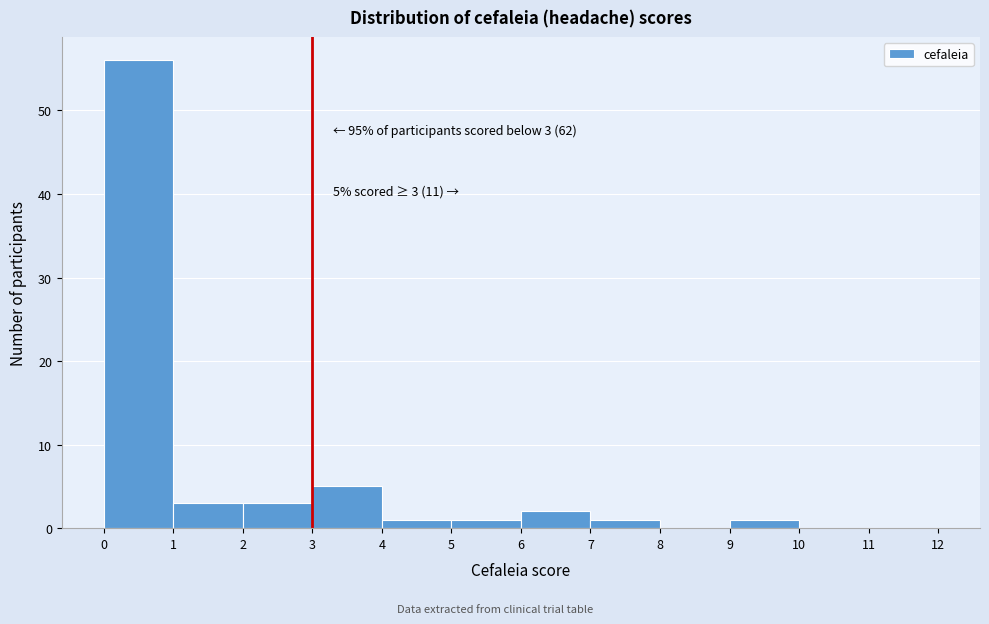

Over which range of the x-axis is the bar tallest?

0 to 1